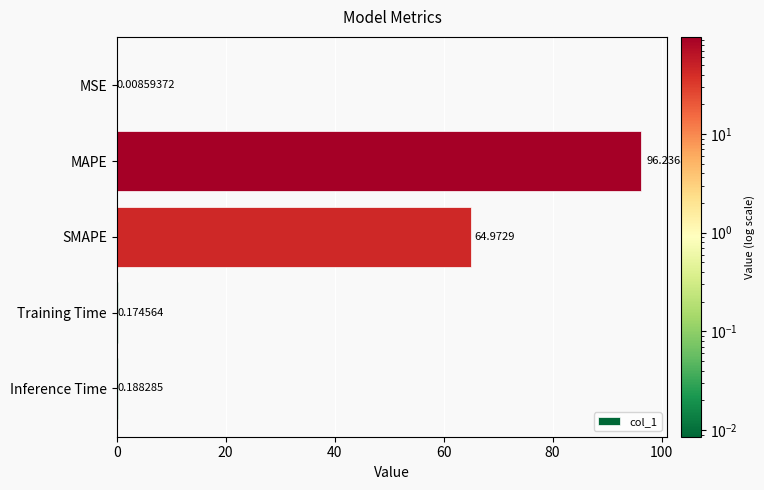

What is the change in value from SMAPE to Inference Time?

-64.8